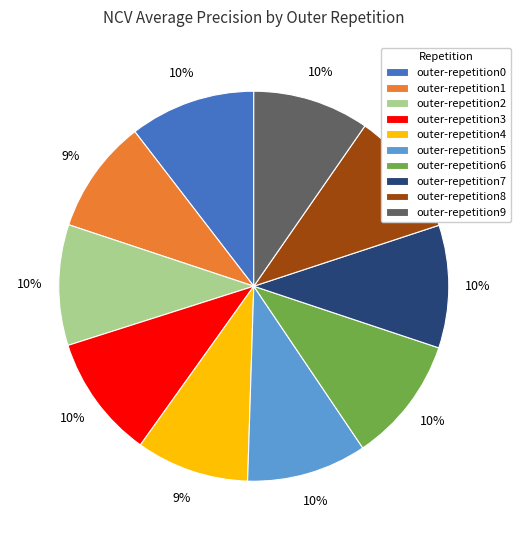

To the nearest percent, what is the combined percentage of outer-repetition5 and outer-repetition8?

20%